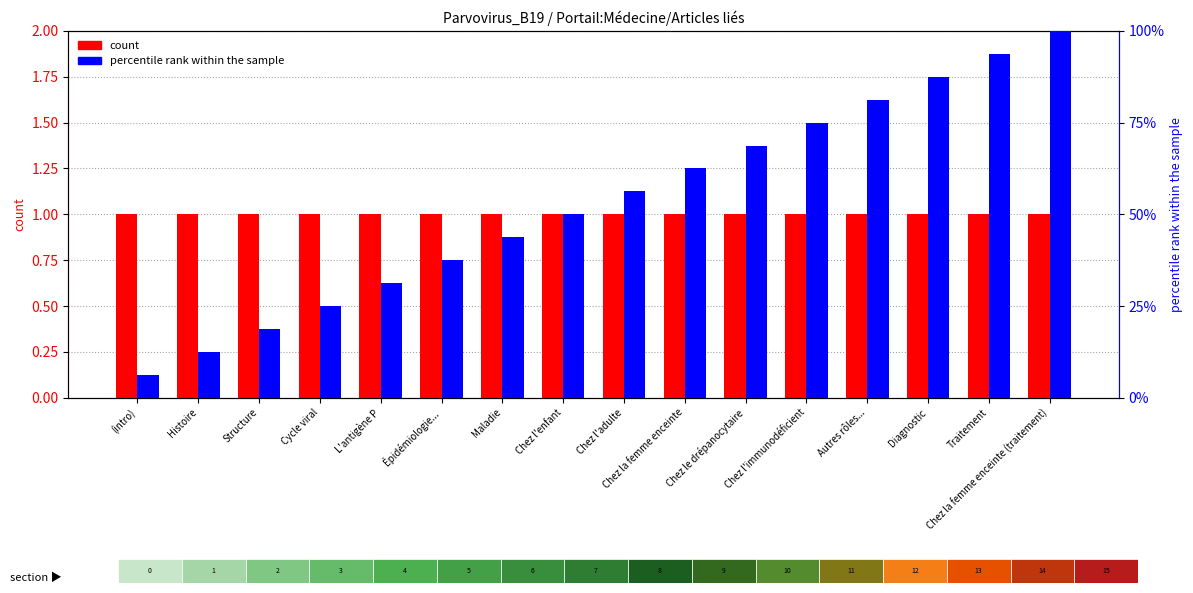

Rank the series at Chez le drépanocytaire from highest to lowest value.

percentile rank within the sample, count